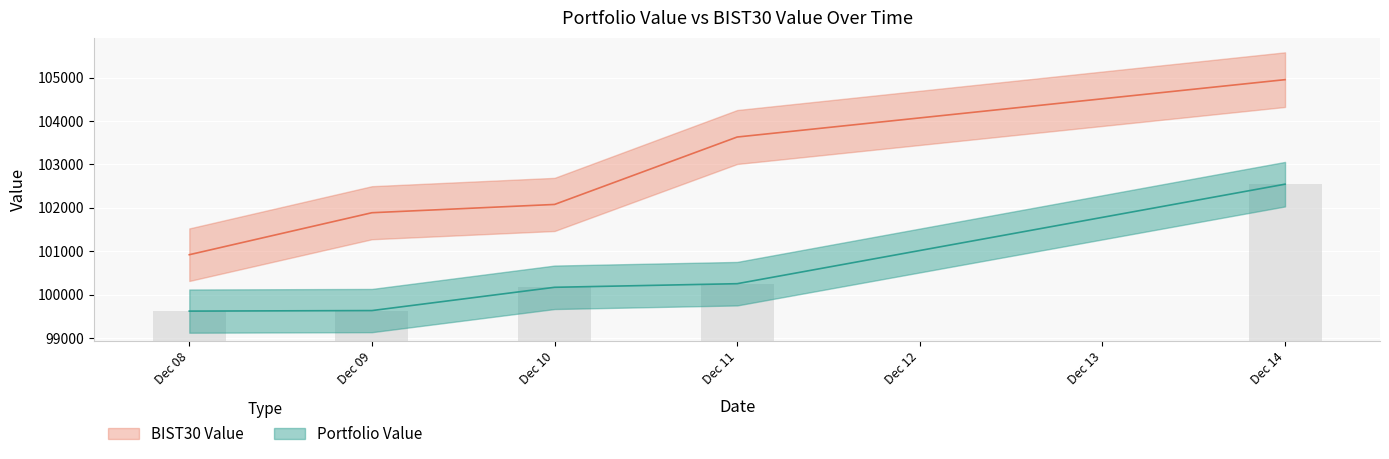

Where is Portfolio Value nearest to the value 101082?

Dec 11